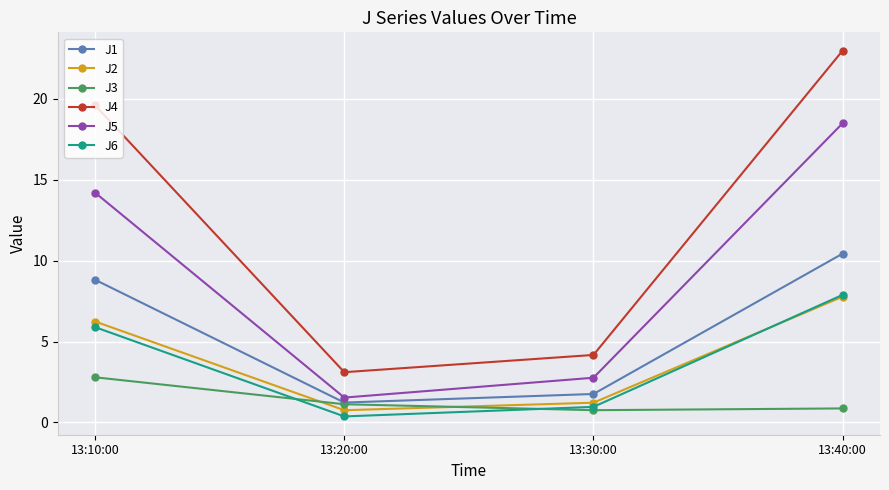

What is the value of the J5 point at the 3rd from the left?

2.8